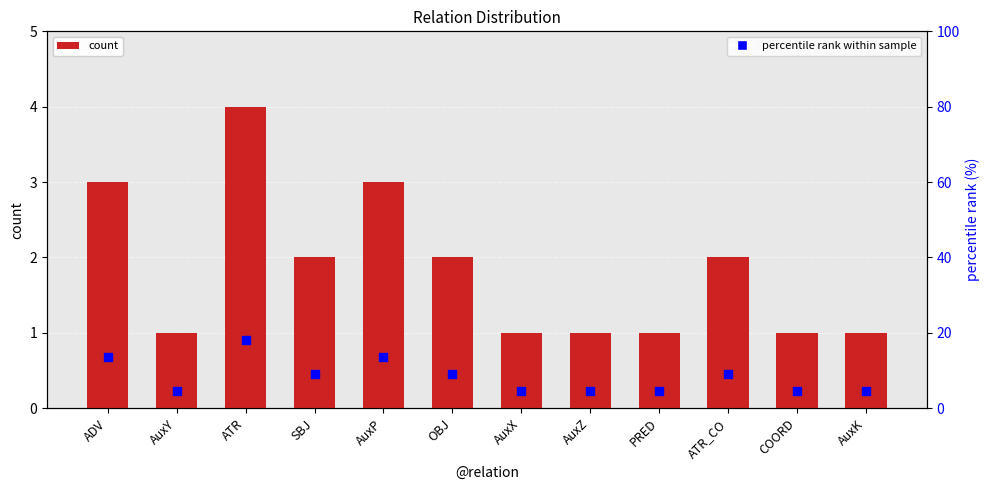

Is the value of percentile rank within sample at AuxP greater than the value of count at PRED?

Yes